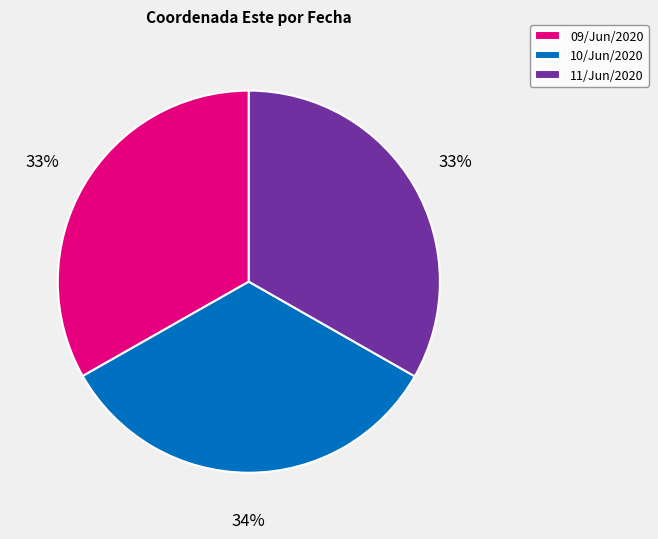

Is the sum of 11/Jun/2020 and 10/Jun/2020 greater than half?

Yes